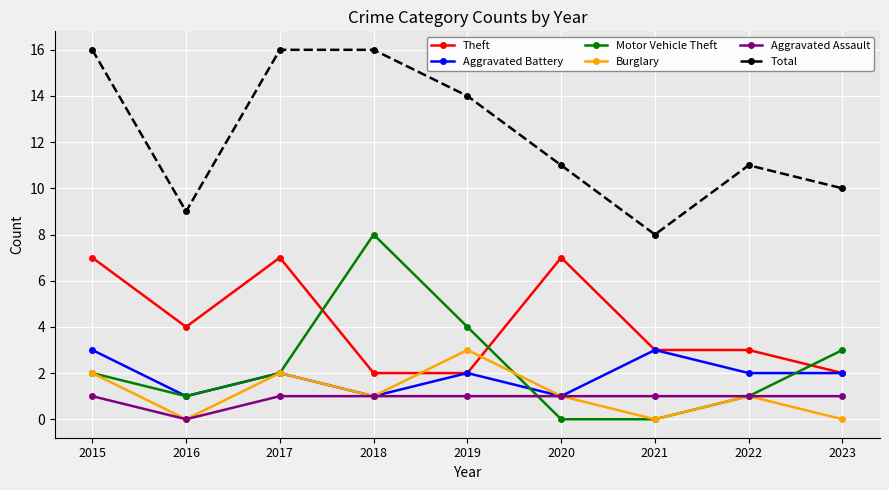

Count the number of categories in the chart.

9